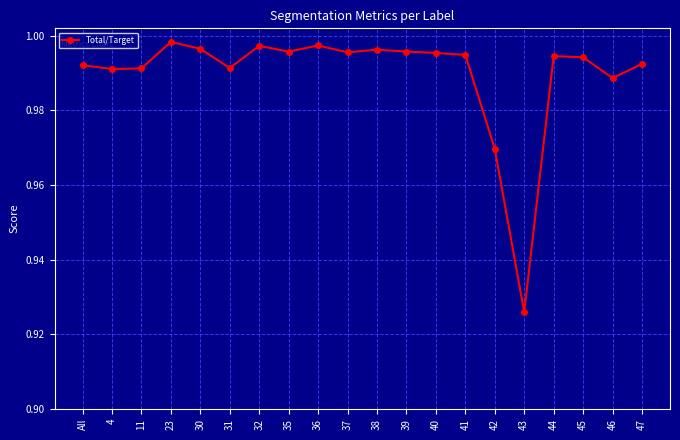

What is the sum of the values at 42 and 23?

2.0